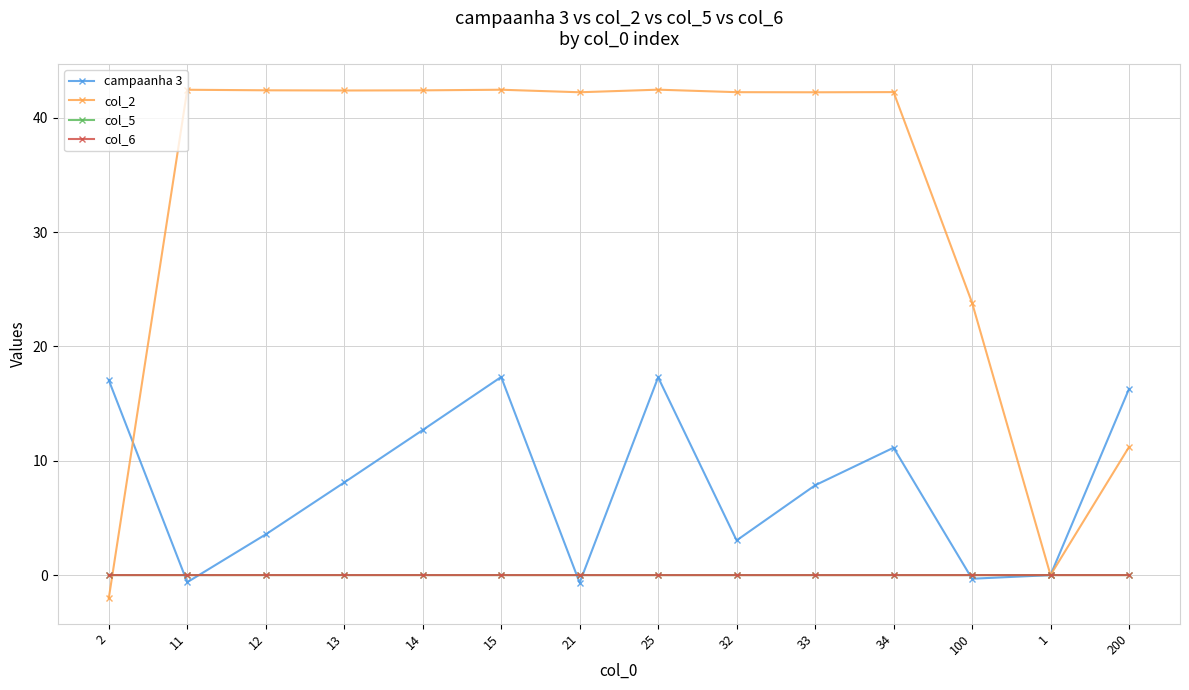

Which series has the largest total across all categories?

col_2